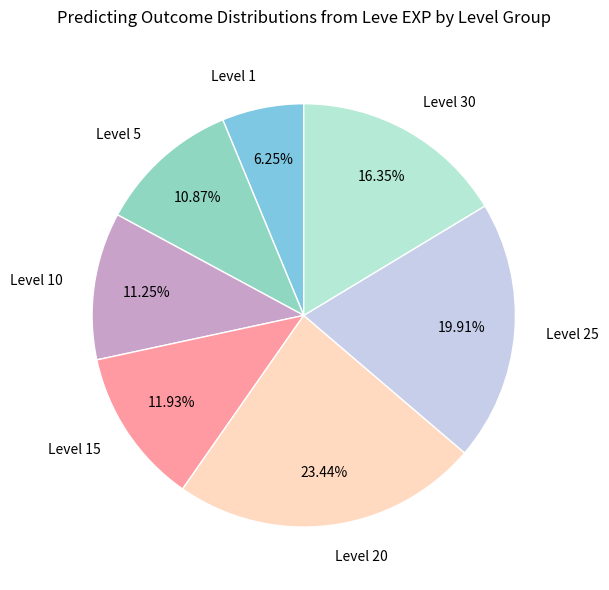

Do Level 1 and Level 30 together represent more than half of the pie?

No